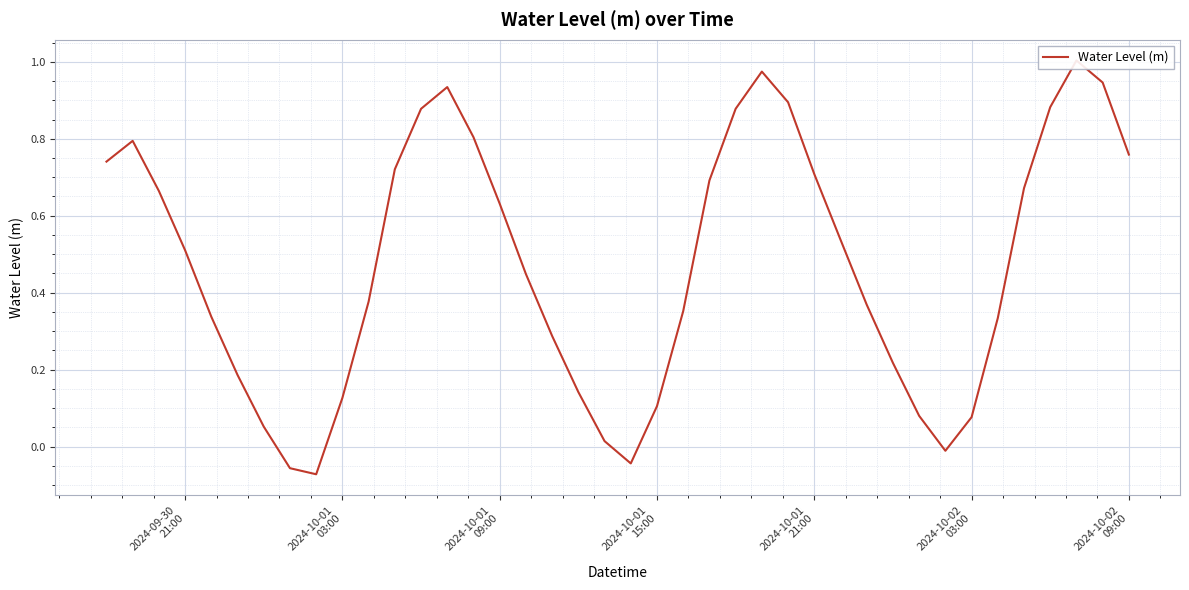

What is the value of the 5th point from the left?

0.3